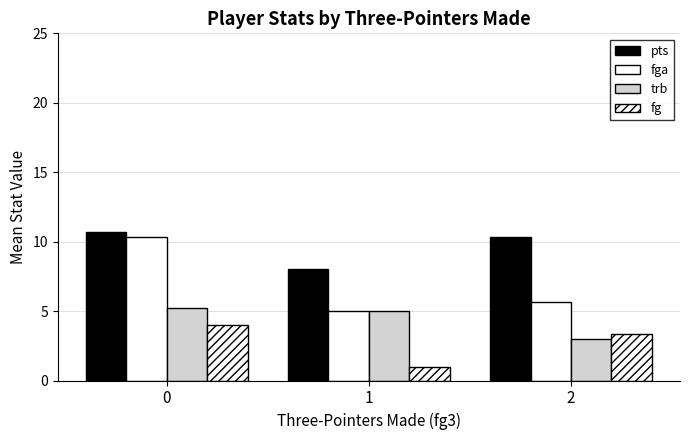

How many groups of bars are there?

3